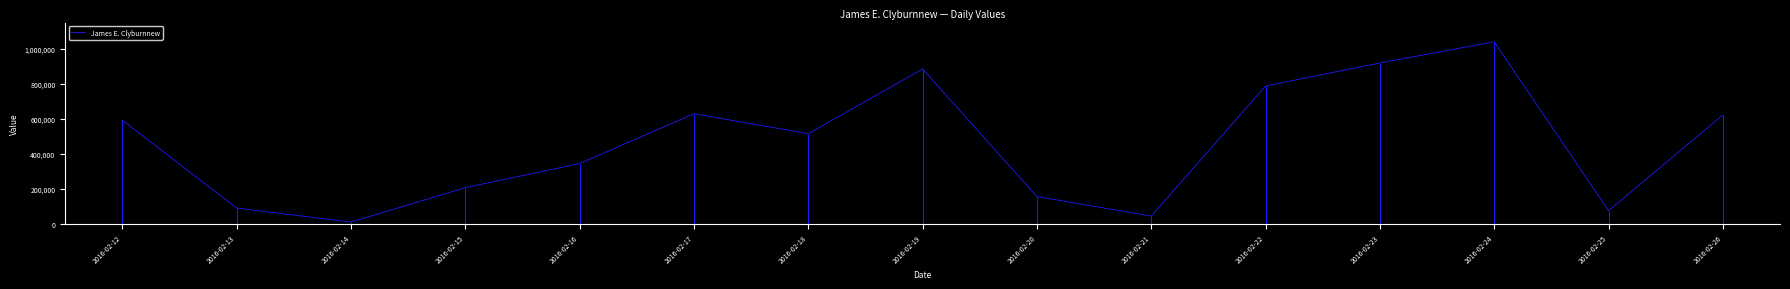

At which category does the data reach its first local peak?

2016-02-17